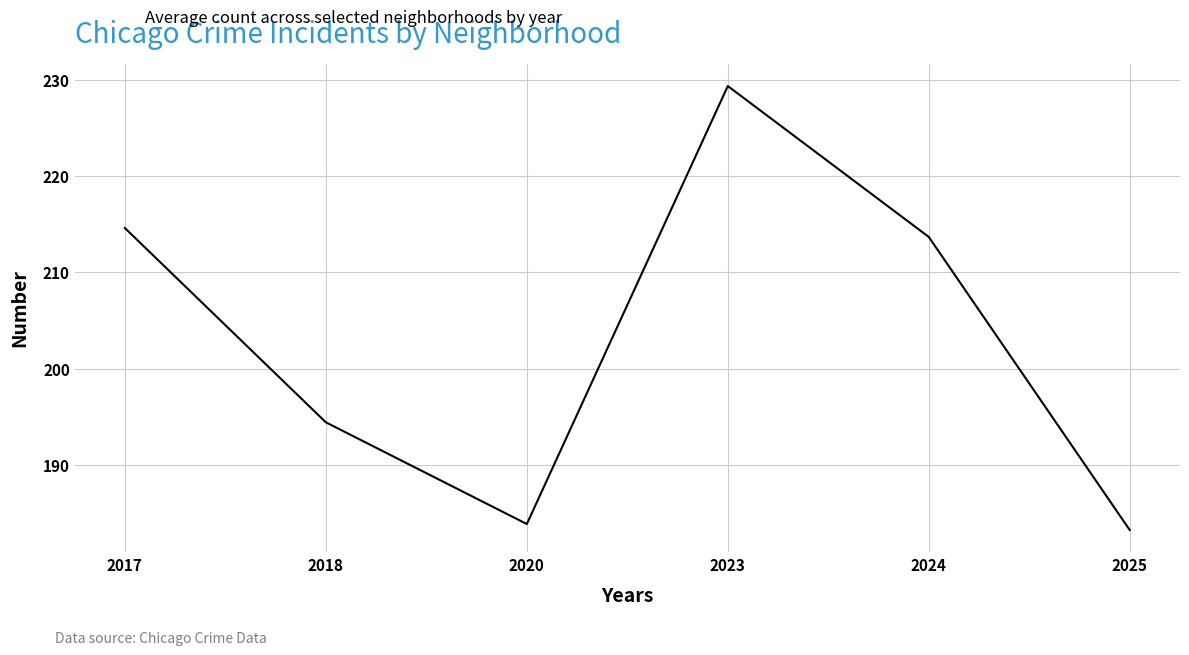

At which category does the data reach its first local peak?

2023